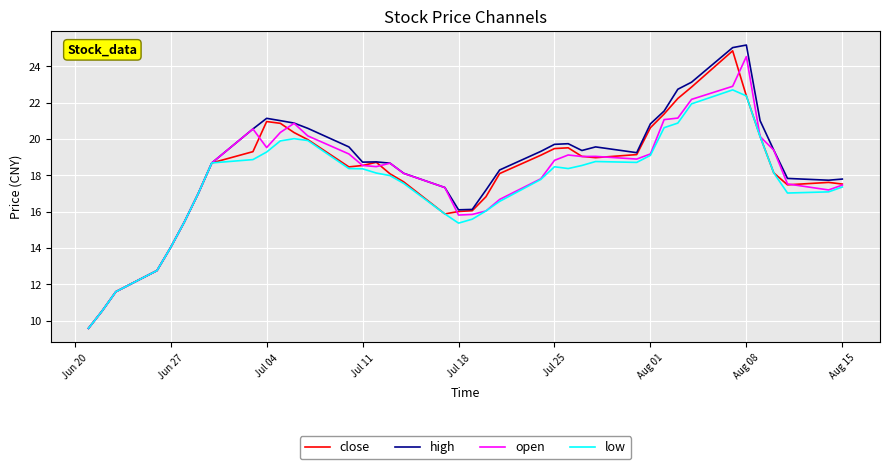

What is the maximum value shown in the chart?

25.2